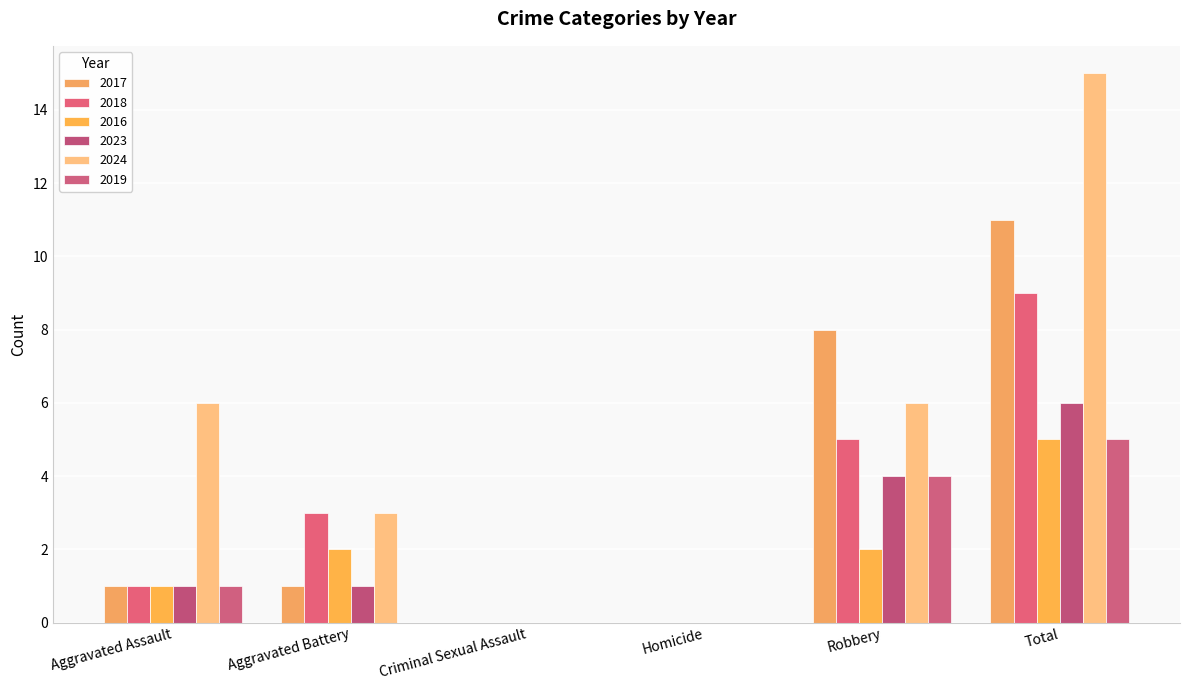

The value of 2018 at Criminal Sexual Assault is 0. True or false?

True